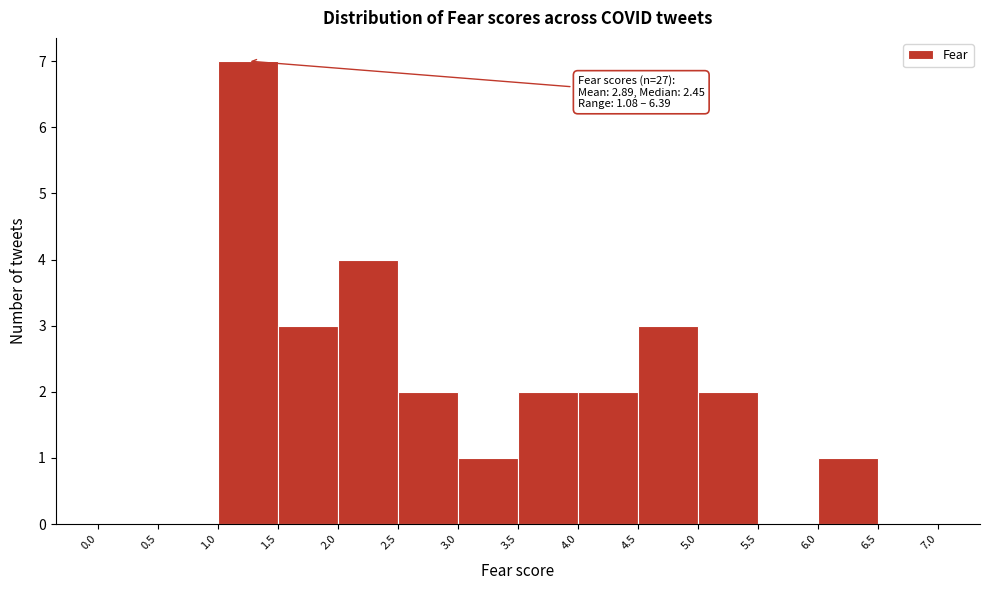

Over which range of the x-axis is the bar tallest?

1.0 to 1.5